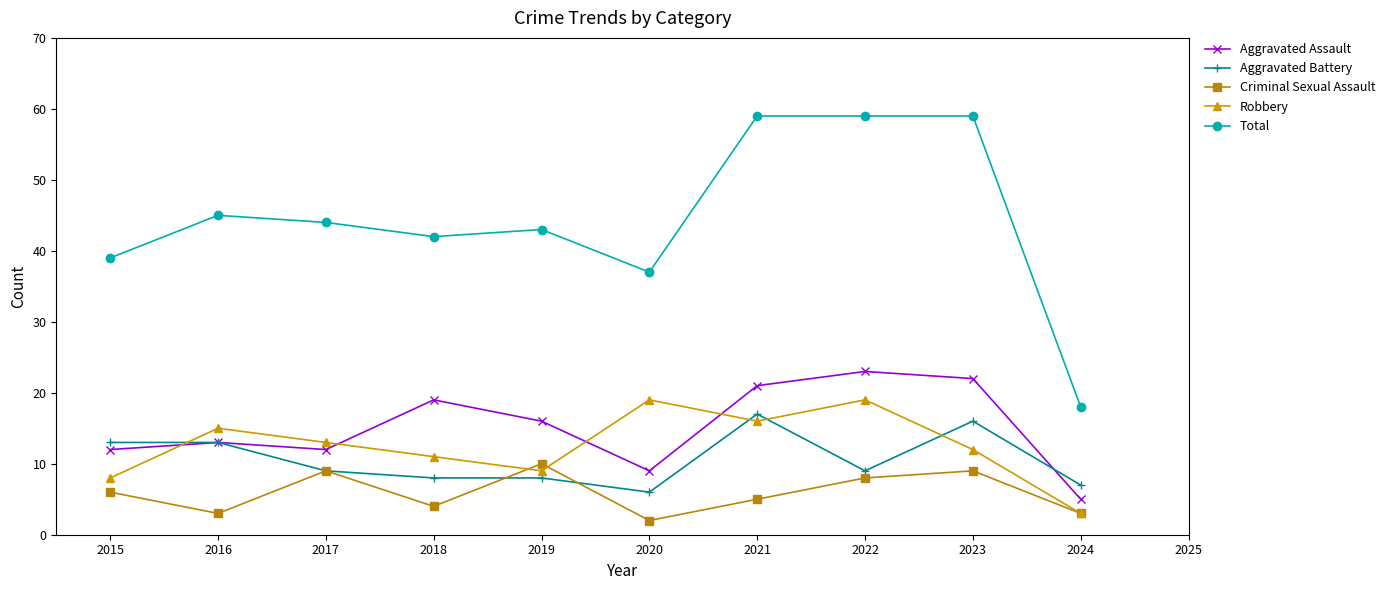

How many categories are shown in the chart?

10